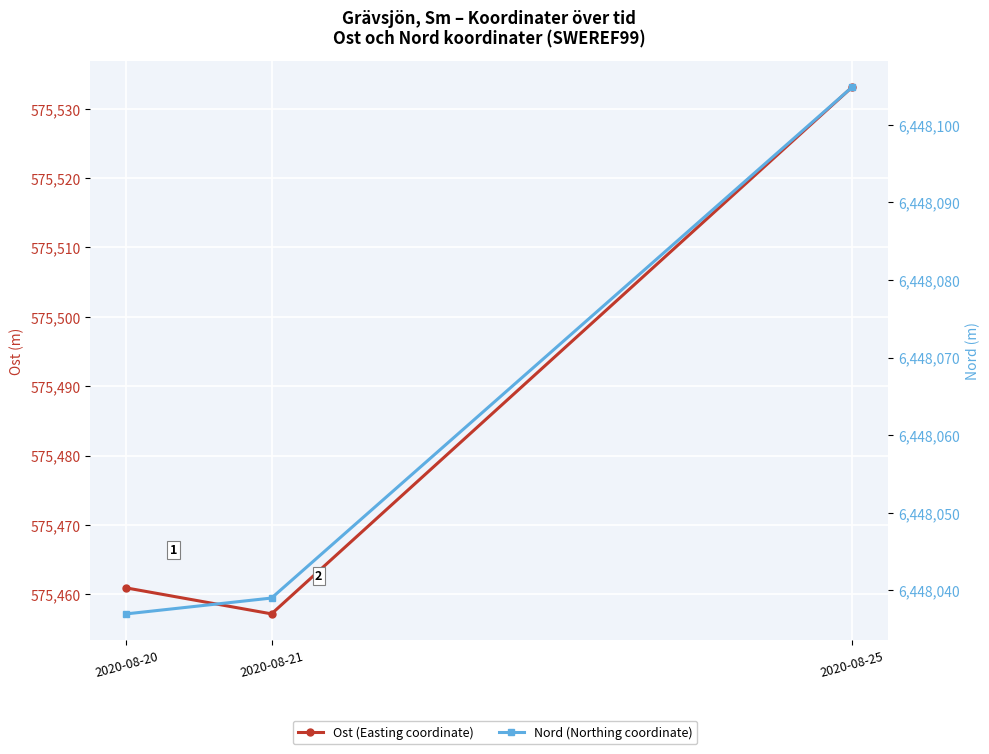

What is the difference between the Ost (Easting coordinate) values at 2020-08-20 and 2020-08-25?

72.2